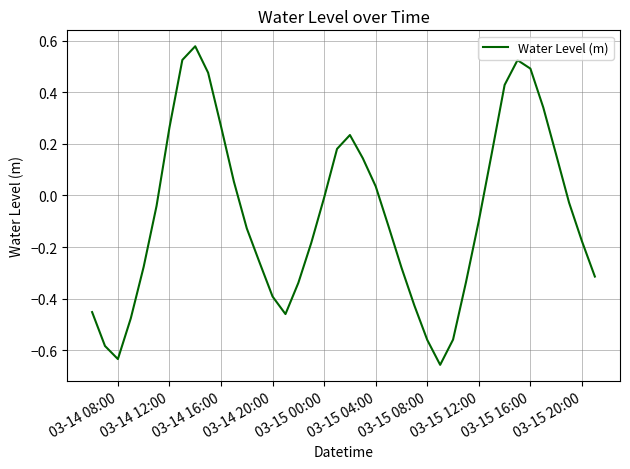

How many distinct data groups are displayed?

1